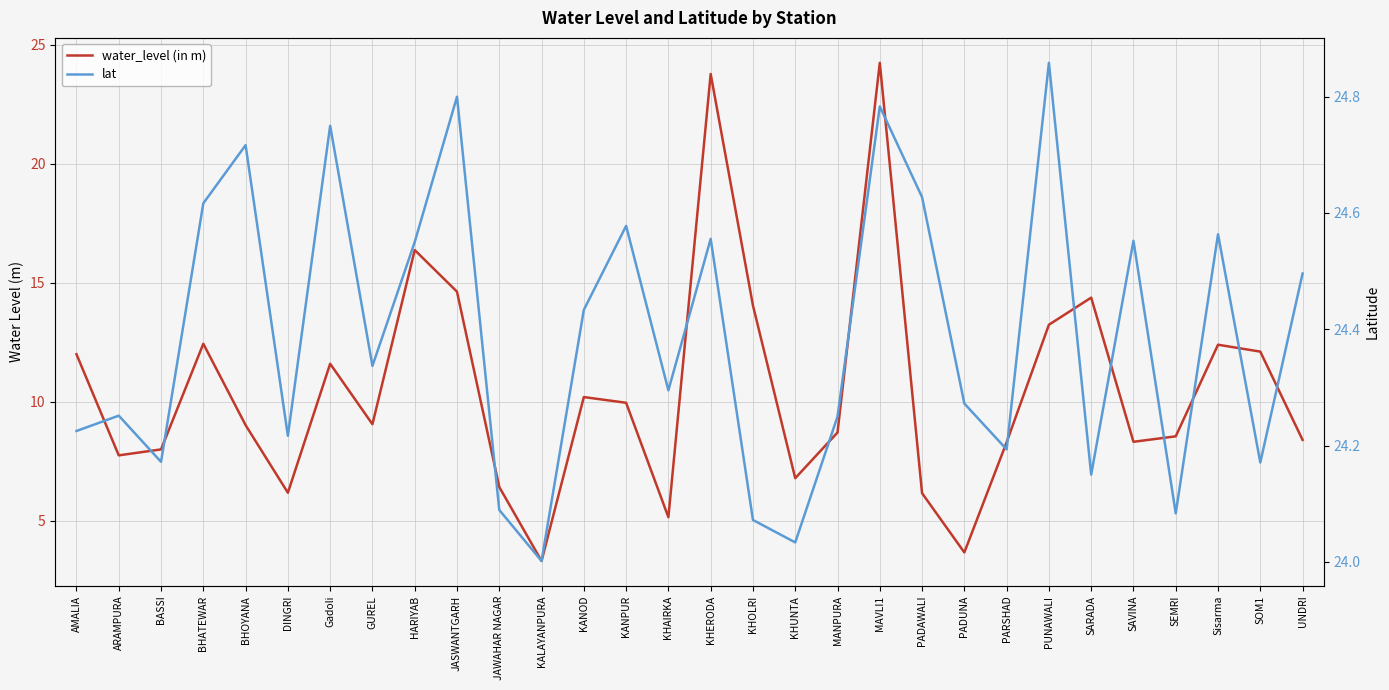

What is the difference between the maximum and minimum values in the lat series?

0.9